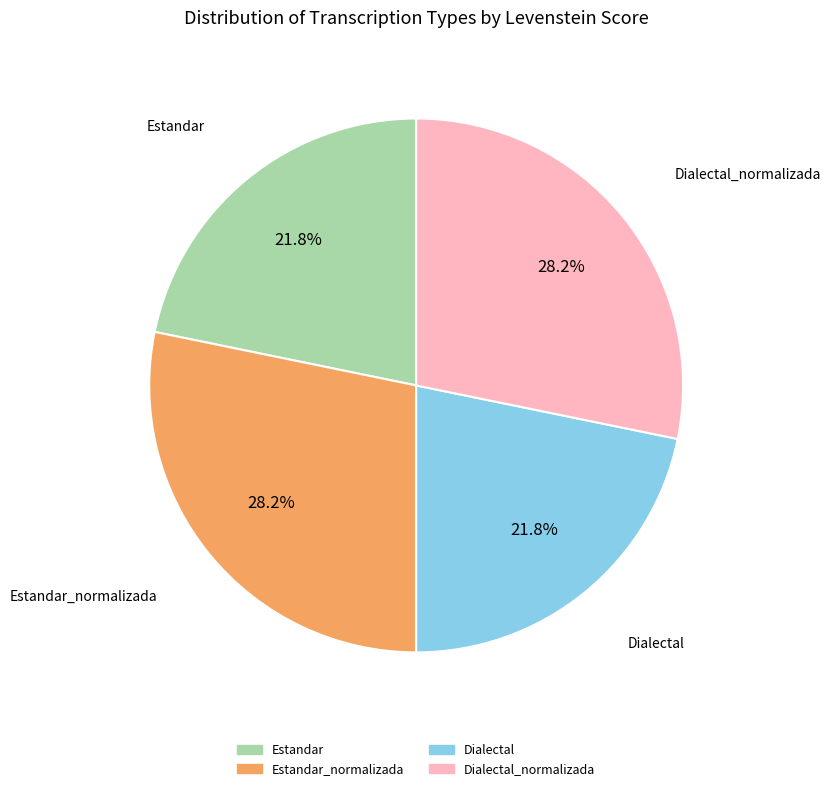

Does any single category account for the majority?

No